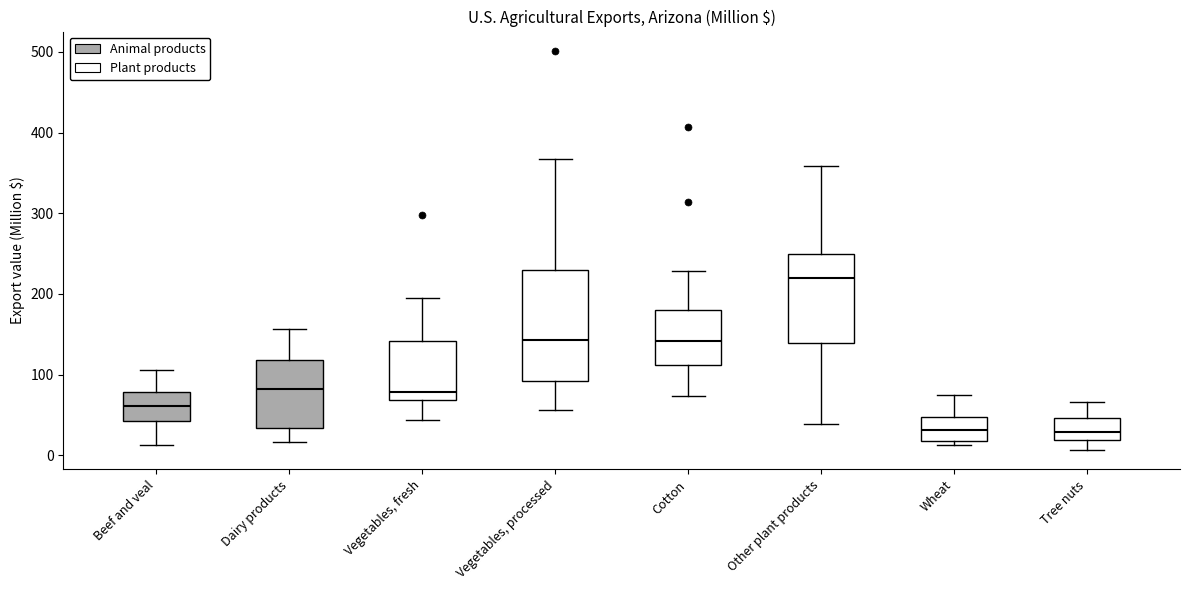

Reading left to right, transcribe this box plot: for each box, give where its median line is, the range the box spans, and where its two whiskers end, as read against the y-axis. The values are not printed on the chart, so give them approximately, as read against the axis.

Beef and veal: median 60, box 40 to 80, whiskers 10 to 110
Dairy products: median 80, box 30 to 120, whiskers 20 to 160
Vegetables, fresh: median 80, box 70 to 140, whiskers 40 to 200
Vegetables, processed: median 140, box 90 to 230, whiskers 60 to 370
Cotton: median 140, box 110 to 180, whiskers 70 to 230
Other plant products: median 220, box 140 to 250, whiskers 40 to 360
Wheat: median 30, box 20 to 50, whiskers 10 to 70
Tree nuts: median 30, box 20 to 50, whiskers 10 to 70